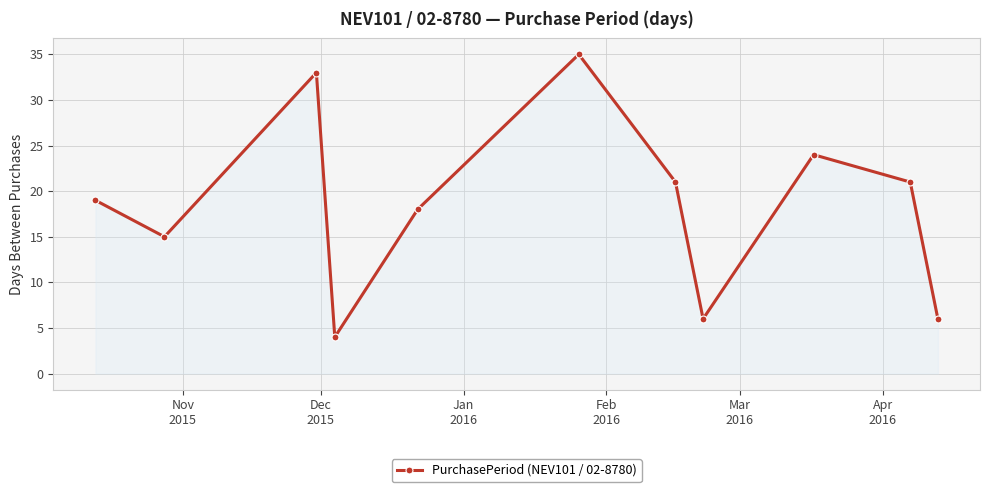

True or false: there are more than 2 points higher than both neighbors.

True